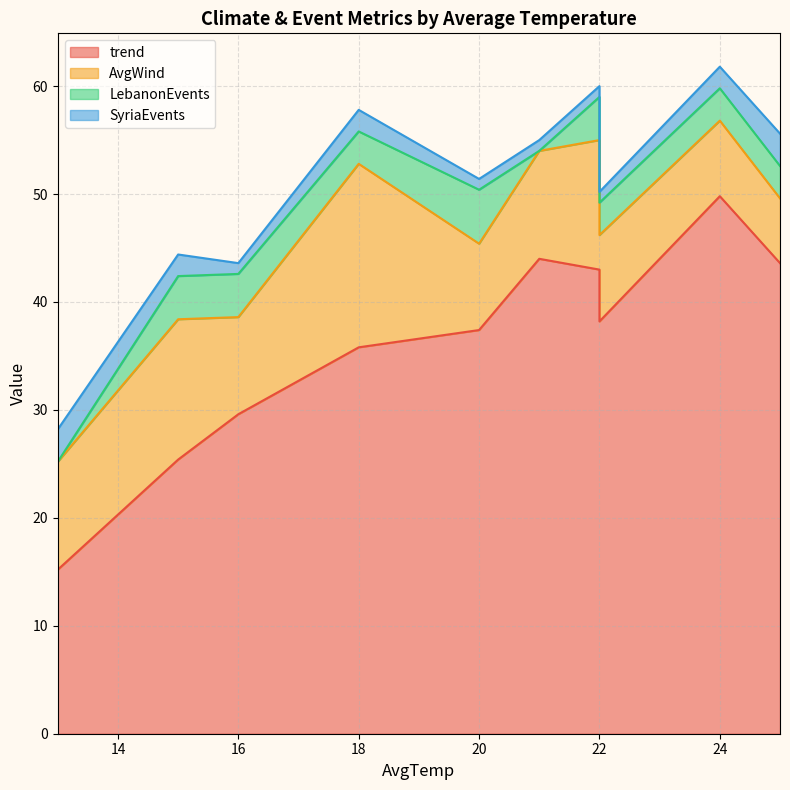

True or false: SyriaEvents has more than 0 points higher than both neighbors.

True